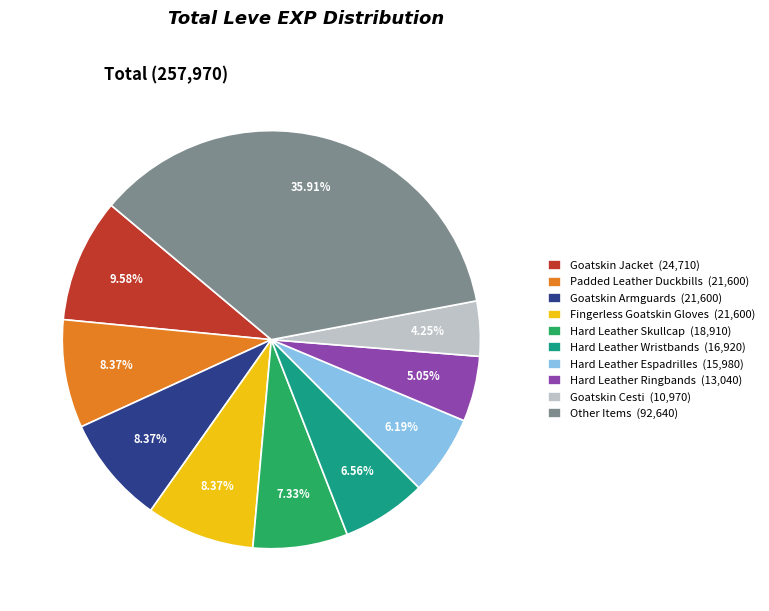

Is the sum of Hard Leather Ringbands (13,040) and Padded Leather Duckbills (21,600) greater than half?

No